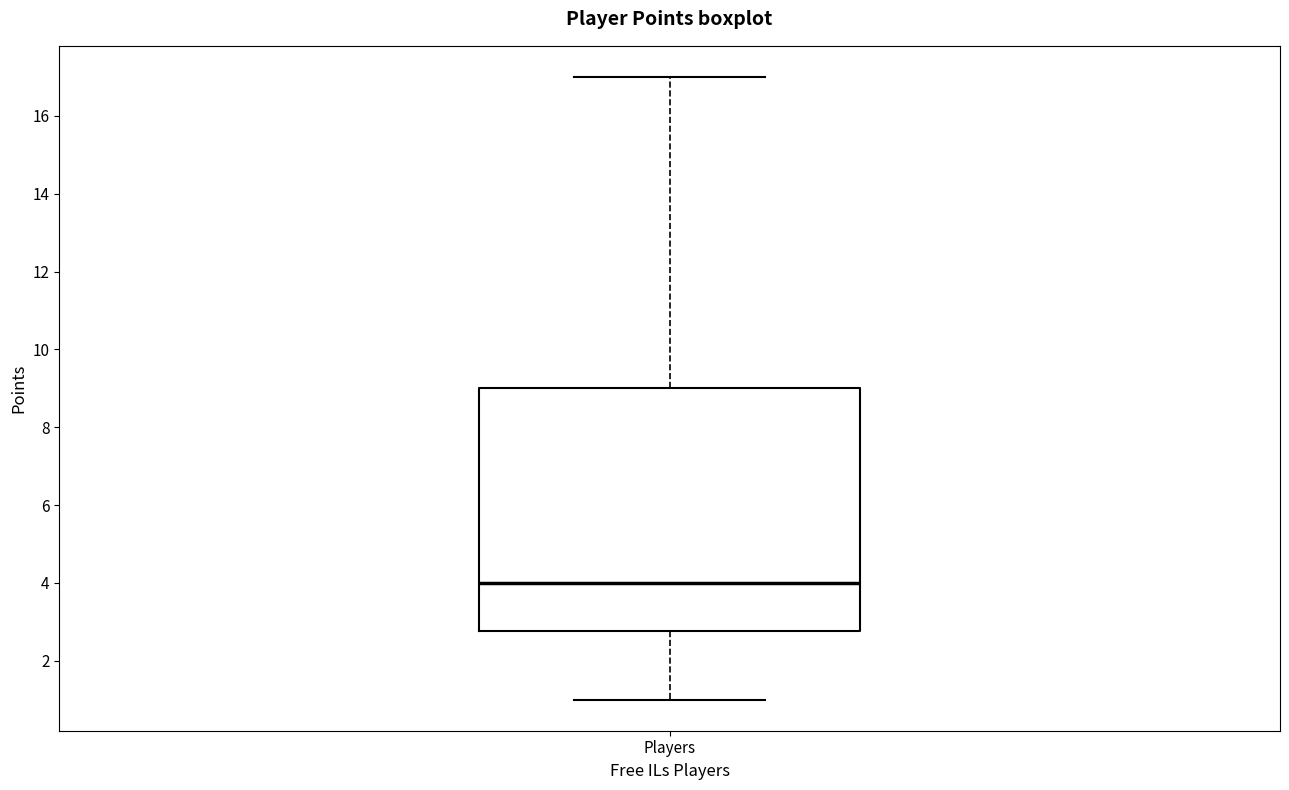

Read this box plot against the y-axis: the position of the median line, the range covered by the box, and the ends of both whiskers. The values are not printed on the chart, so give them approximately, as read against the axis.

median 4.0, box 2.8 to 9.0, whiskers 1.0 to 17.0